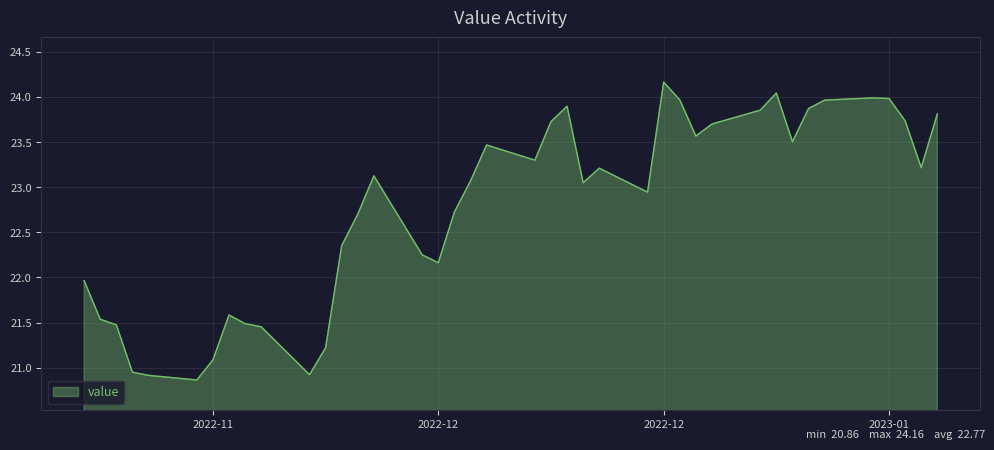

What is the maximum value shown in the chart?

24.2